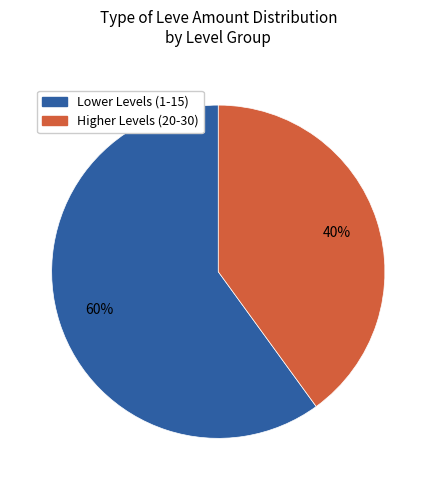

Do Lower Levels (1-15) and Higher Levels (20-30) together represent more than half of the pie?

Yes